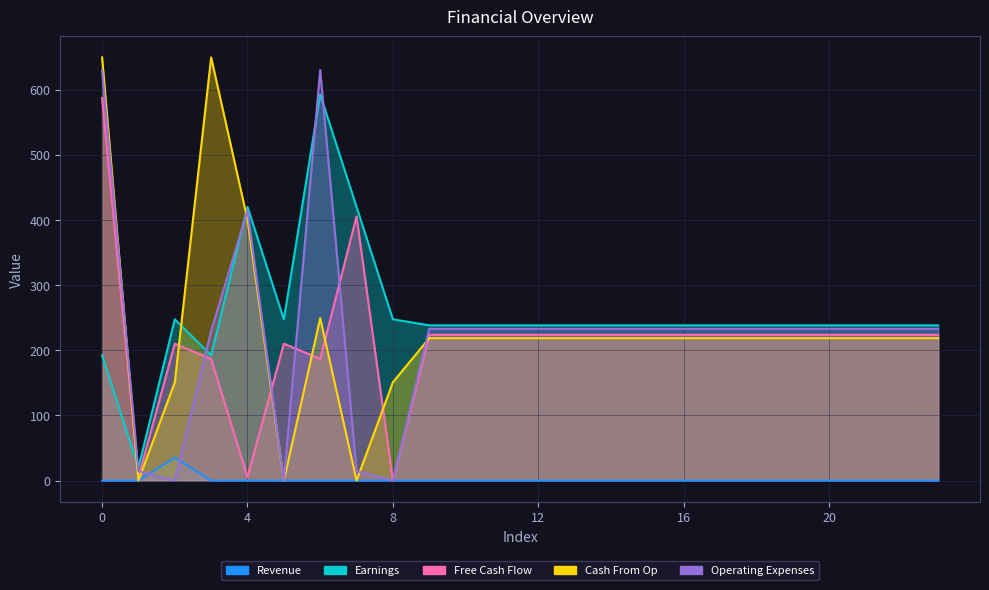

List the labels in order of Operating Expenses value, smallest first.

2, 5, 8, 1, 7, 3, 9, 10, 11, 12, 13, 14, 15, 16, 17, 18, 19, 20, 21, 22, 23, 4, 0, 6